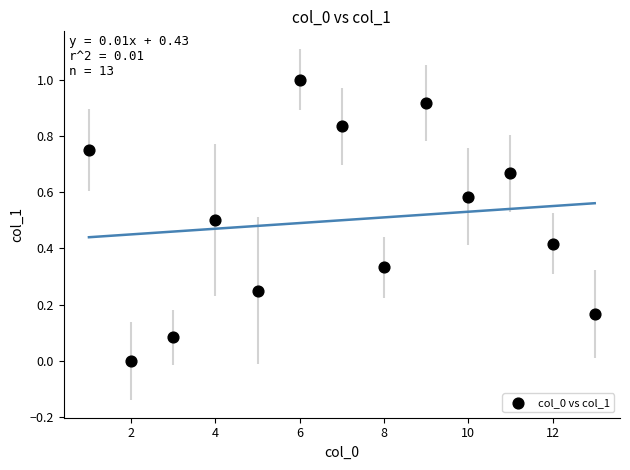

What is the range of Y values (max minus min)?

1.0